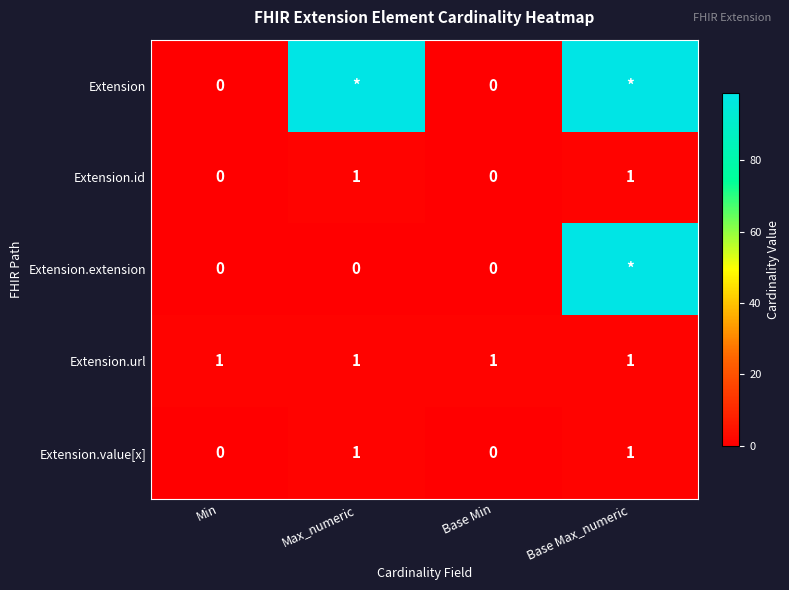

Is it true that Extension.id equals 0 at Base Min?

True